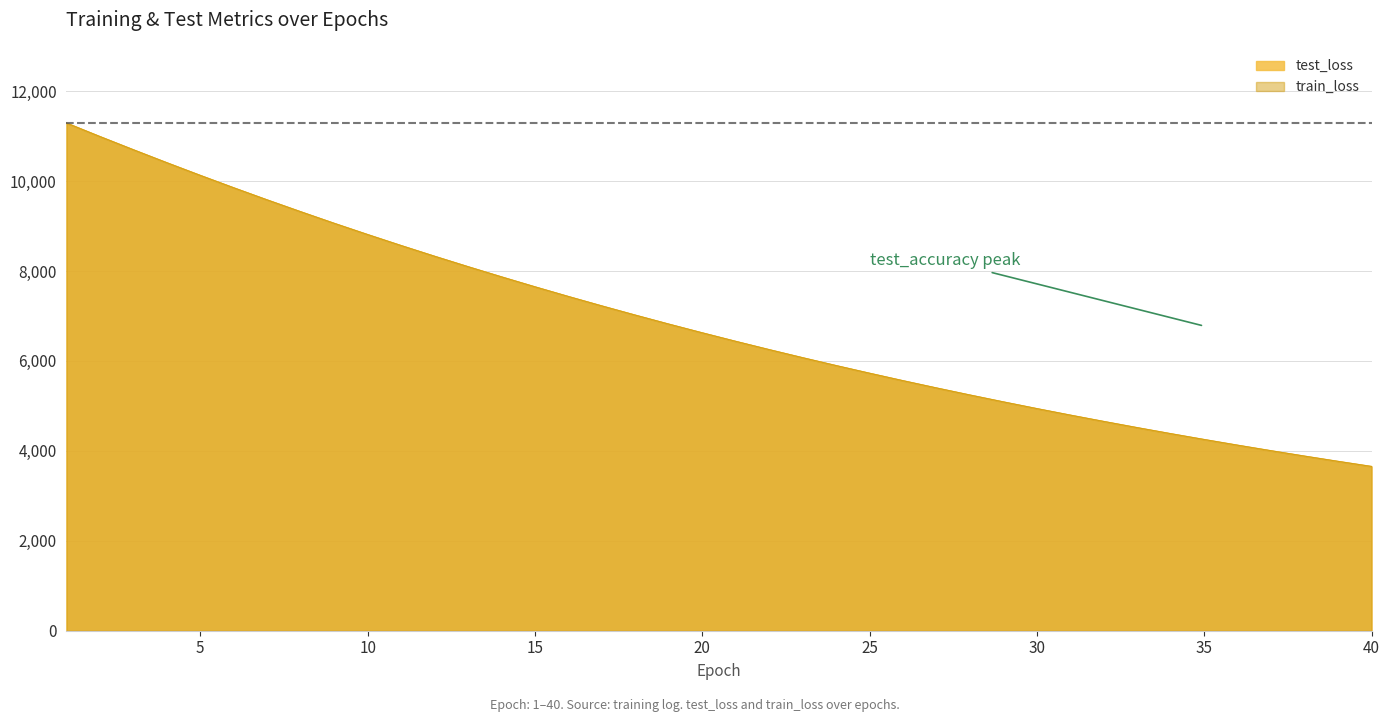

What is the difference between the maximum and second lowest values in the train_loss series?

7523.2